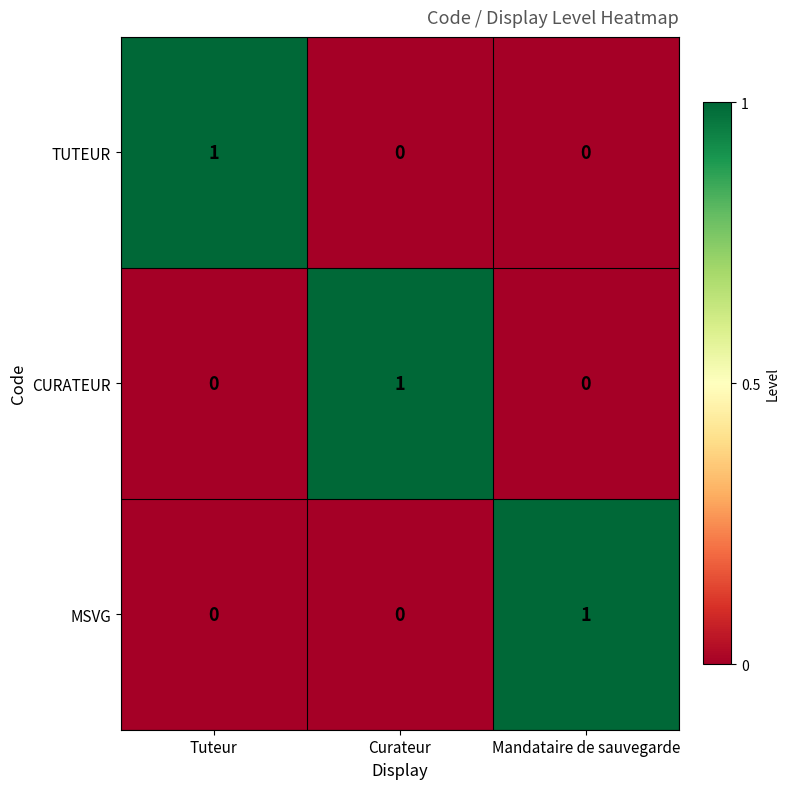

The value of CURATEUR at Curateur is 1. True or false?

True